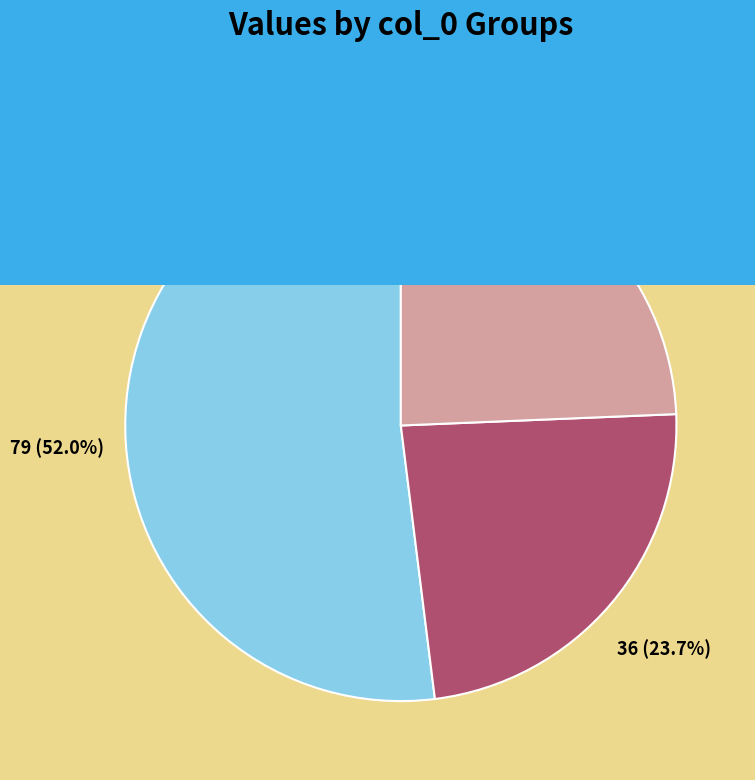

Rank the categories by value from lowest to highest.

64, 63, 21